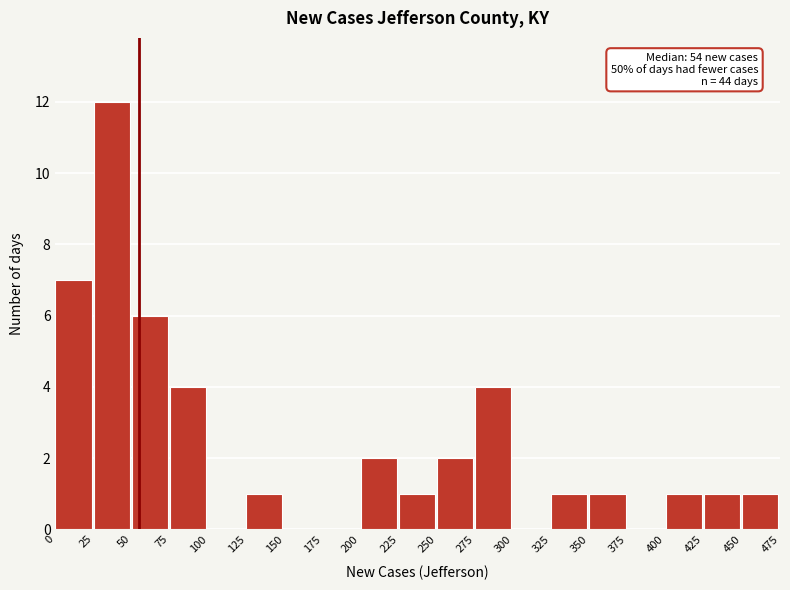

Which range on the x-axis has the tallest bar?

25 to 50